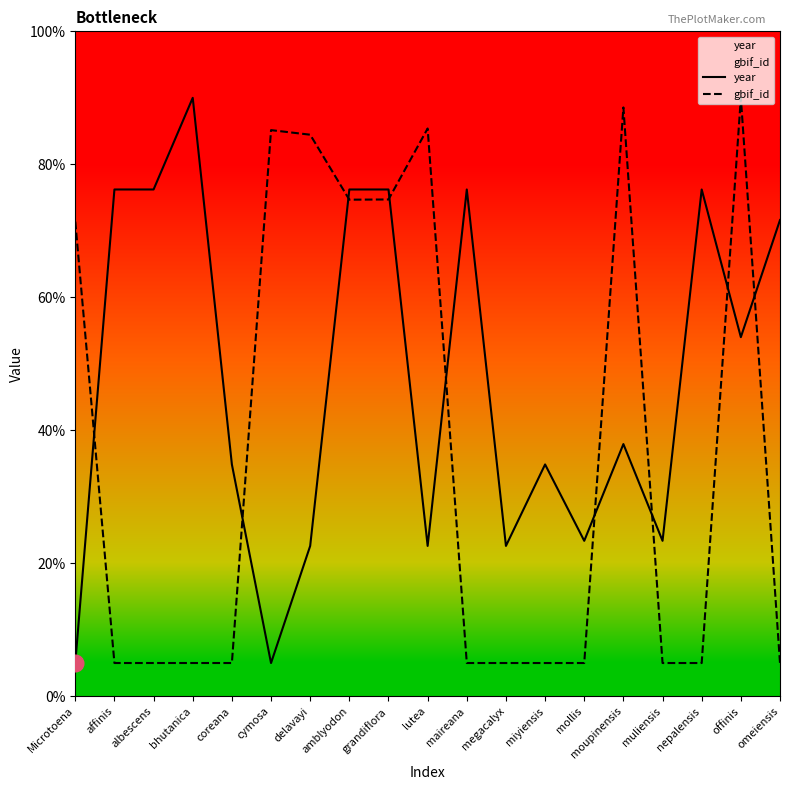

What is the difference between the year values at maireana and bhutanica?

13.8